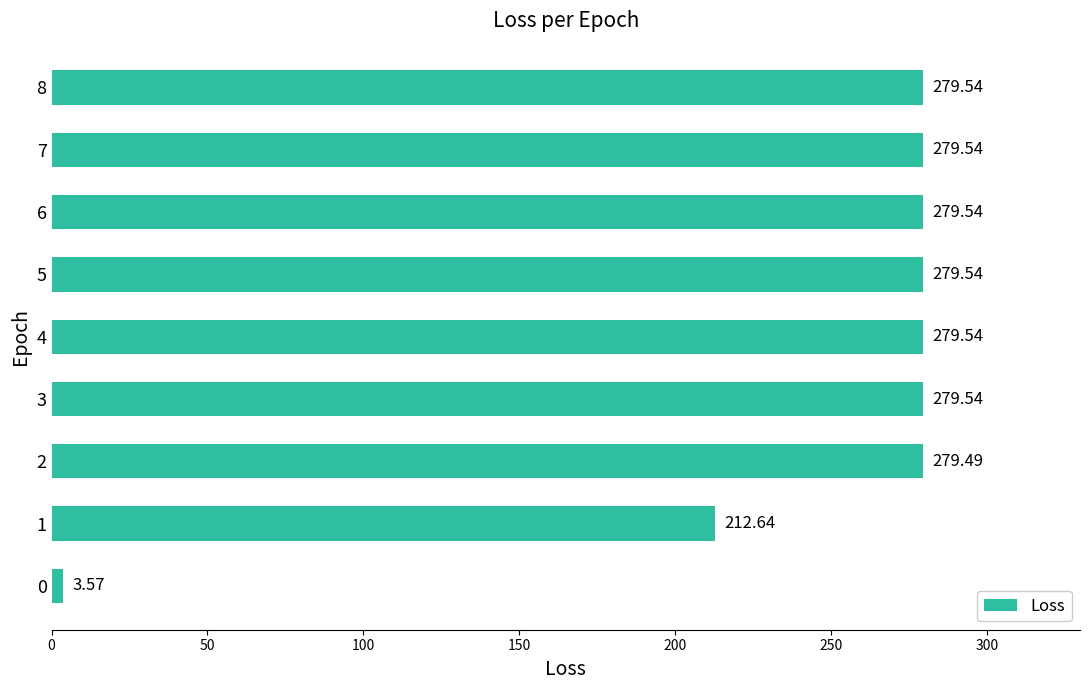

Approximately how many times larger is the value at 8 compared to 7?

1.0